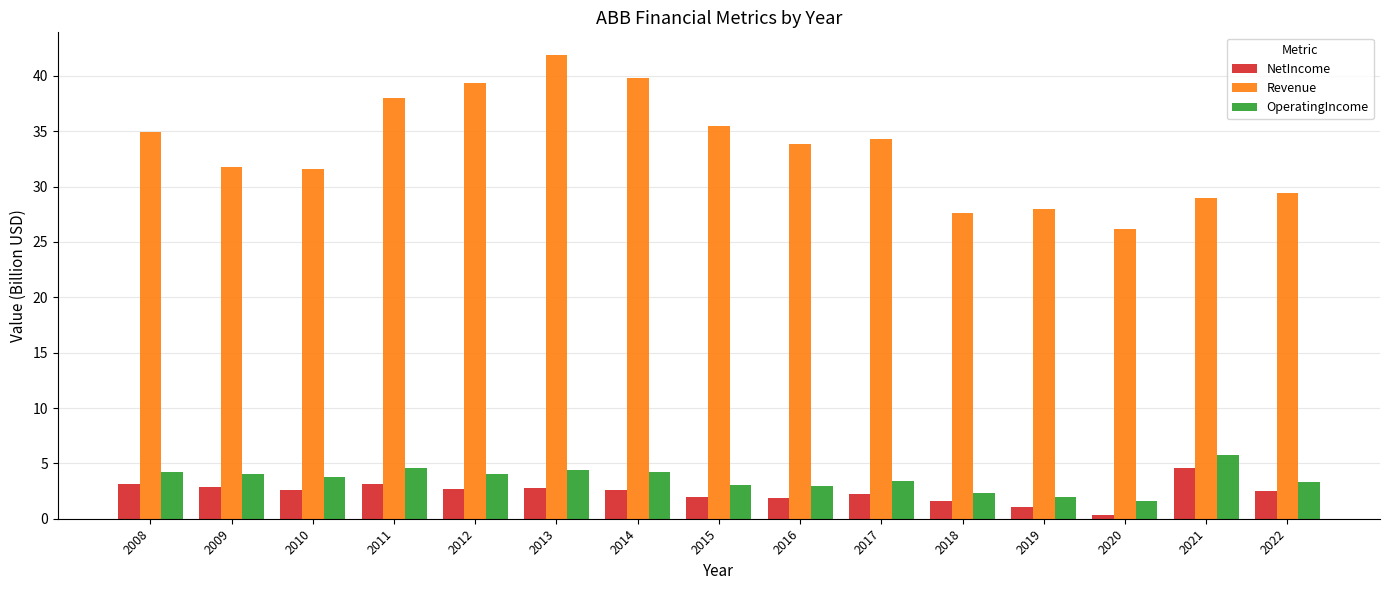

True or false: Revenue has a value of 8.3 at 2021.

False